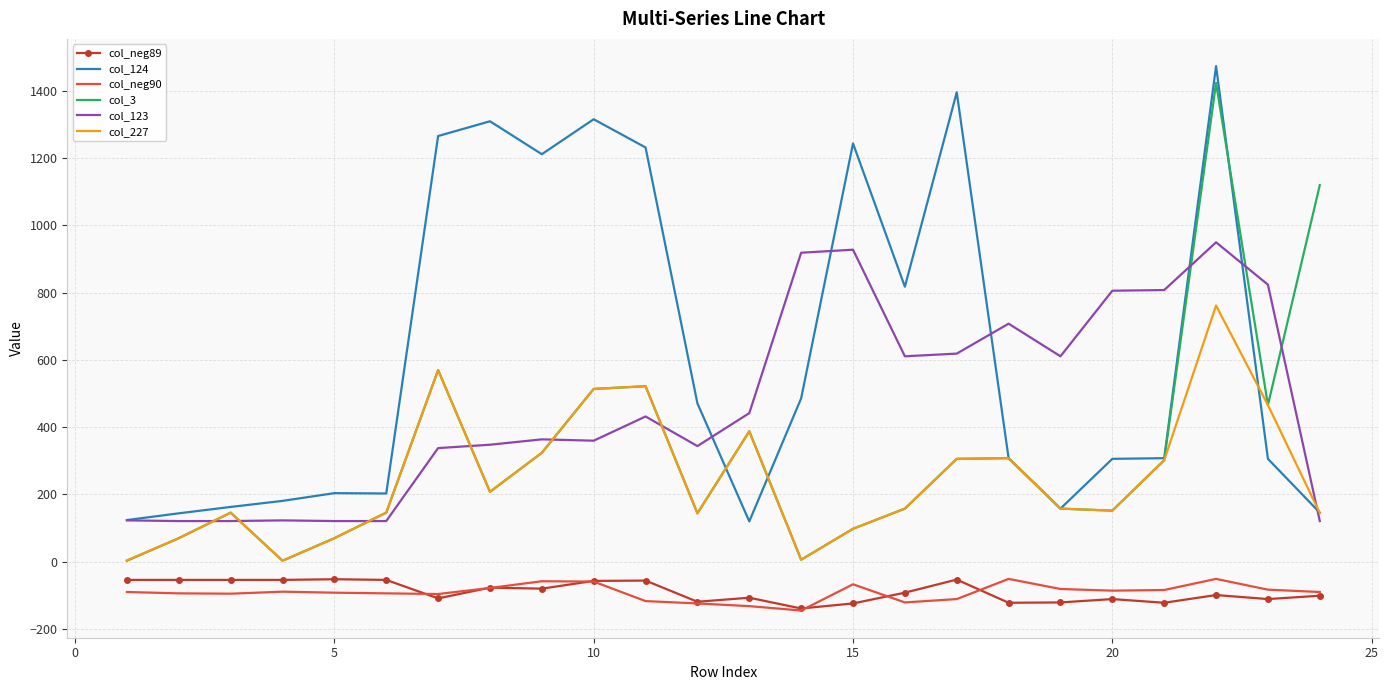

What is the minimum value for col_neg89?

-139